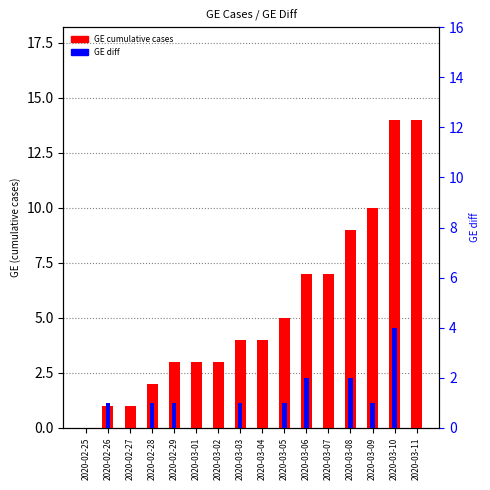

Which series has the largest total across all categories?

GE cumulative cases